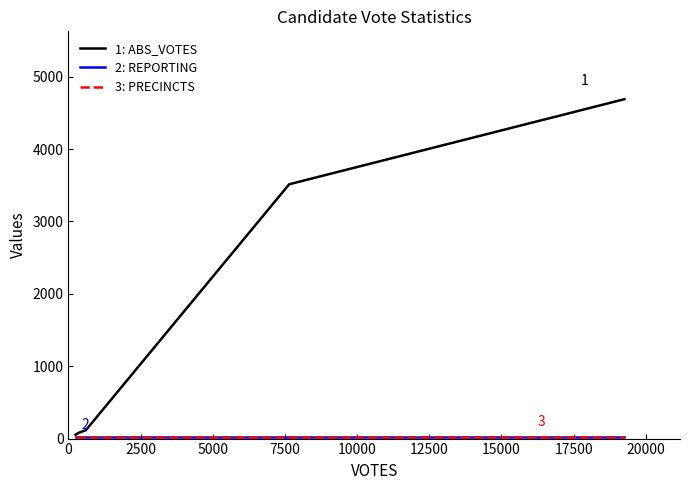

How many lines are shown in the chart?

3